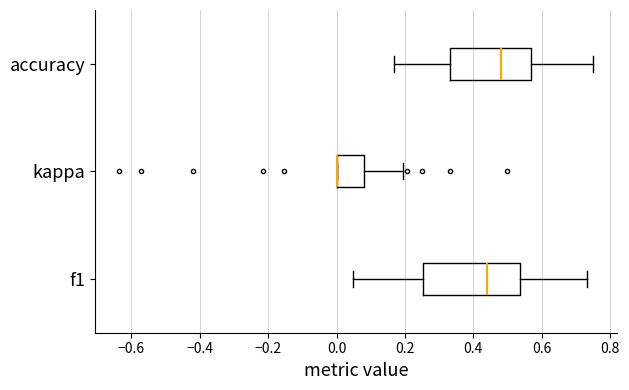

Which box is the widest, from its left edge to its right edge?

f1